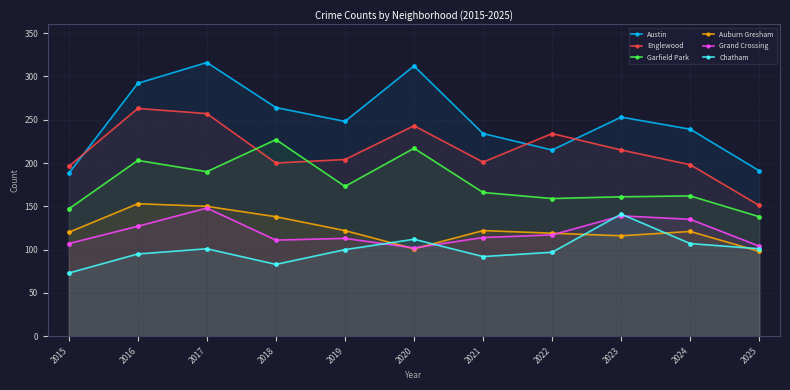

Is the value of Englewood at 2024 greater than the value of Chatham at 2018?

Yes